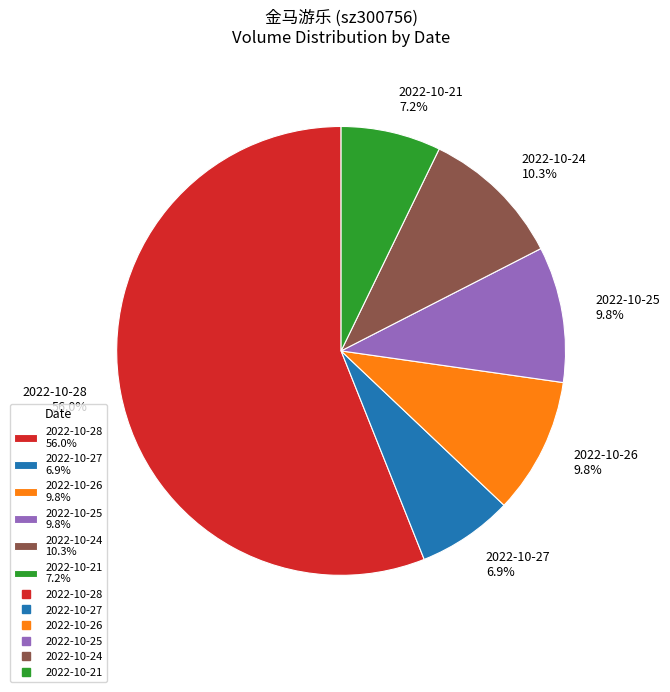

What is the ratio of the value at 2022-10-24 to the value at 2022-10-21?

1.4